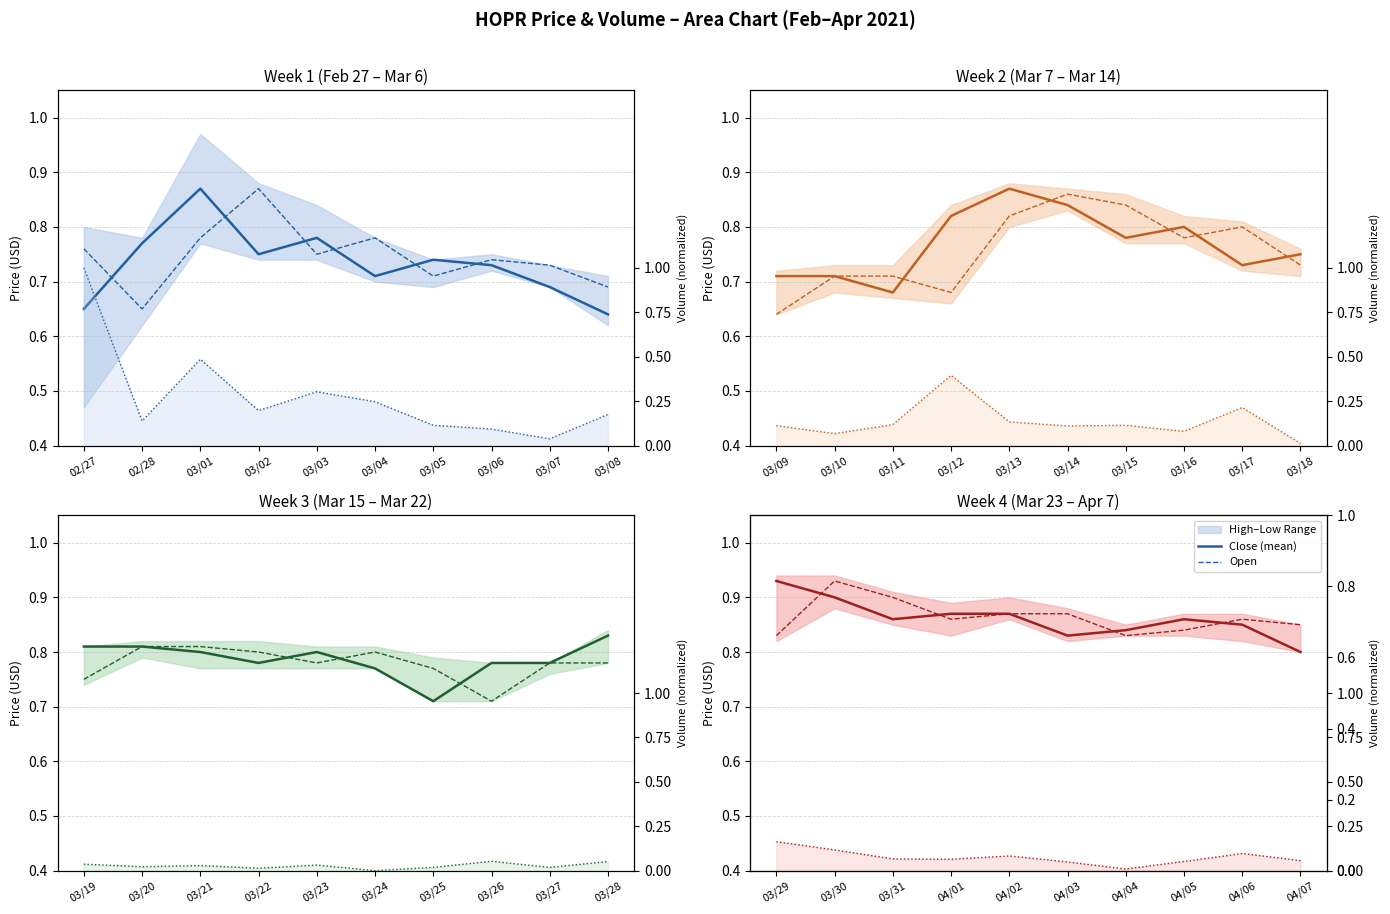

True or false: Close (mean) has more than 0 interior local peaks.

True